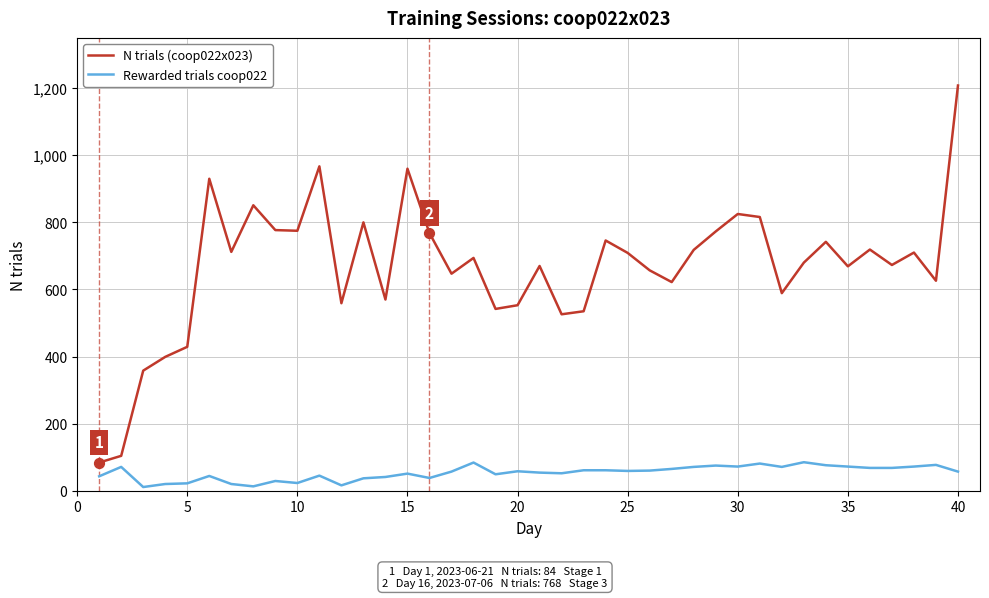

What are all the series names shown in the legend?

N trials (coop022x023), Rewarded trials coop022